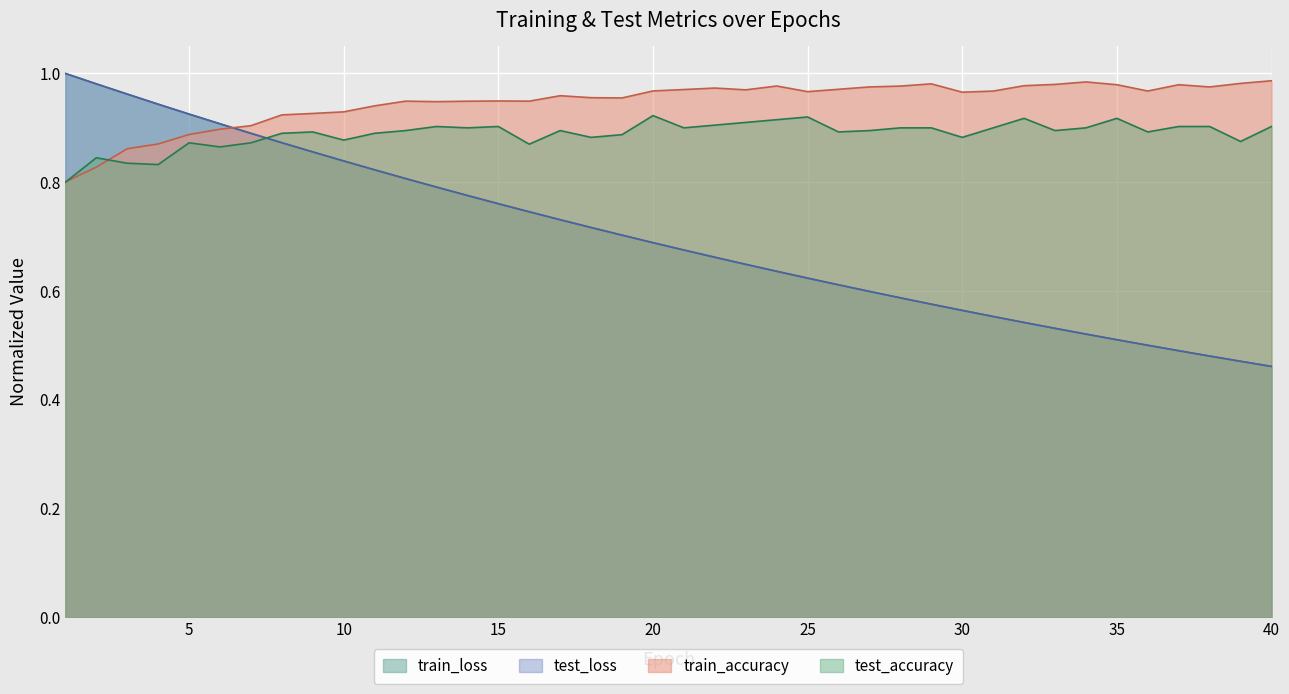

What is the difference between the highest and lowest values at 35?

0.5